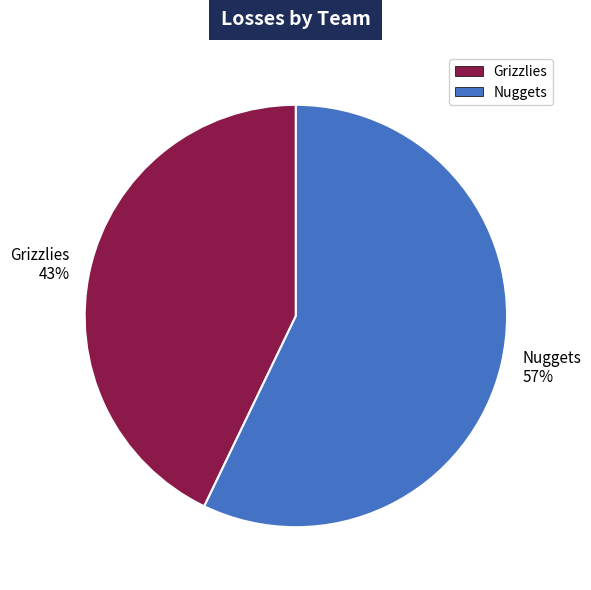

To the nearest percent, what is the difference between the Grizzlies and Nuggets slice percentages?

14%